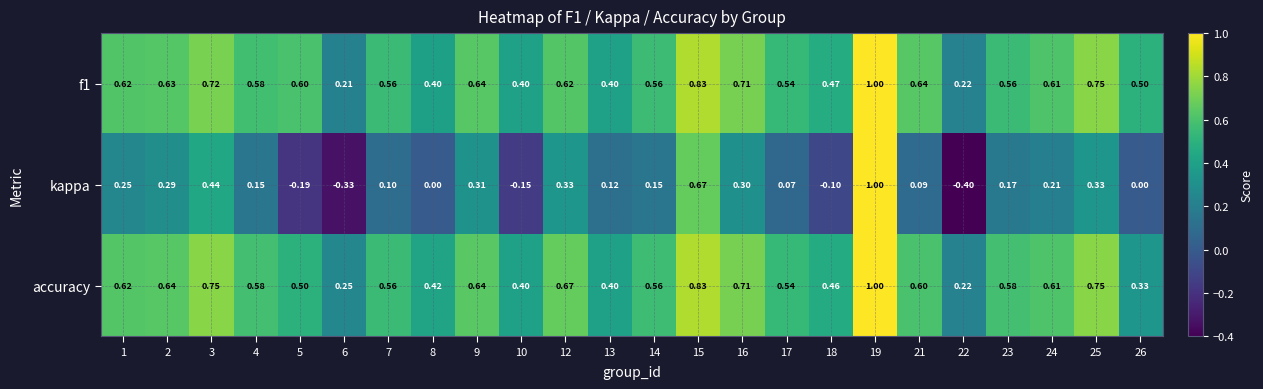

Is the value of accuracy at 10 greater than the value of f1 at 12?

No